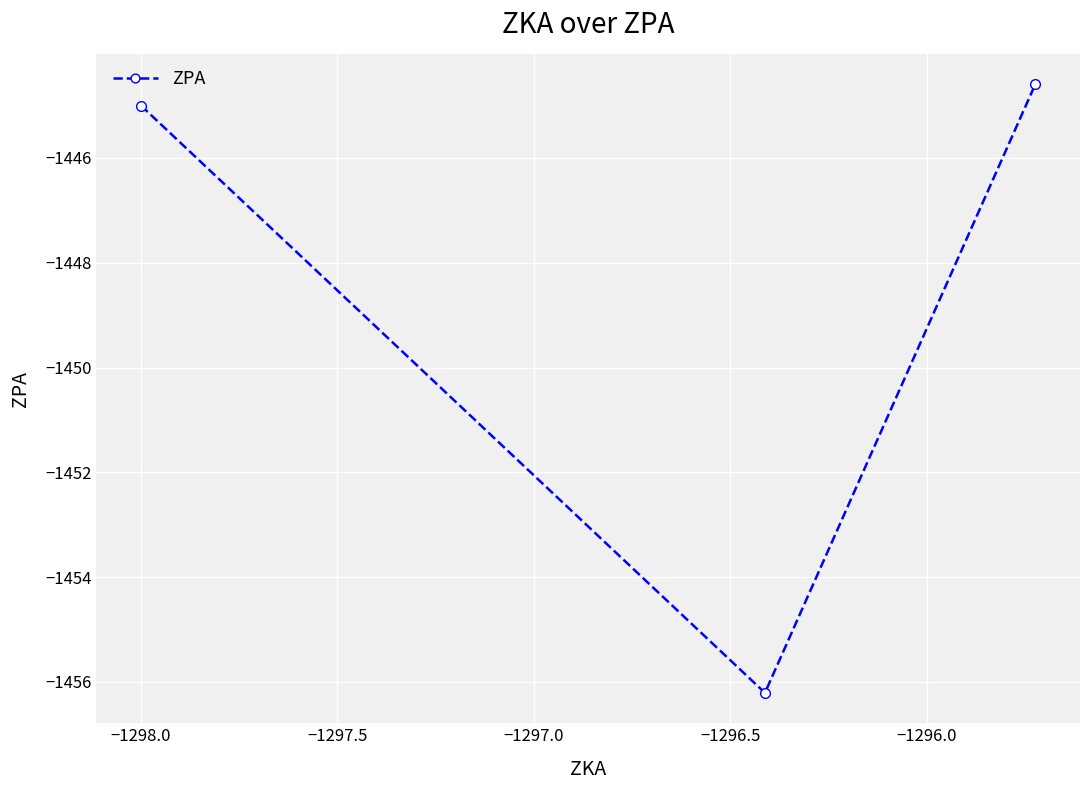

Reading left to right, what are all the values shown in this chart?

-1445.0	-1456.2	-1444.6